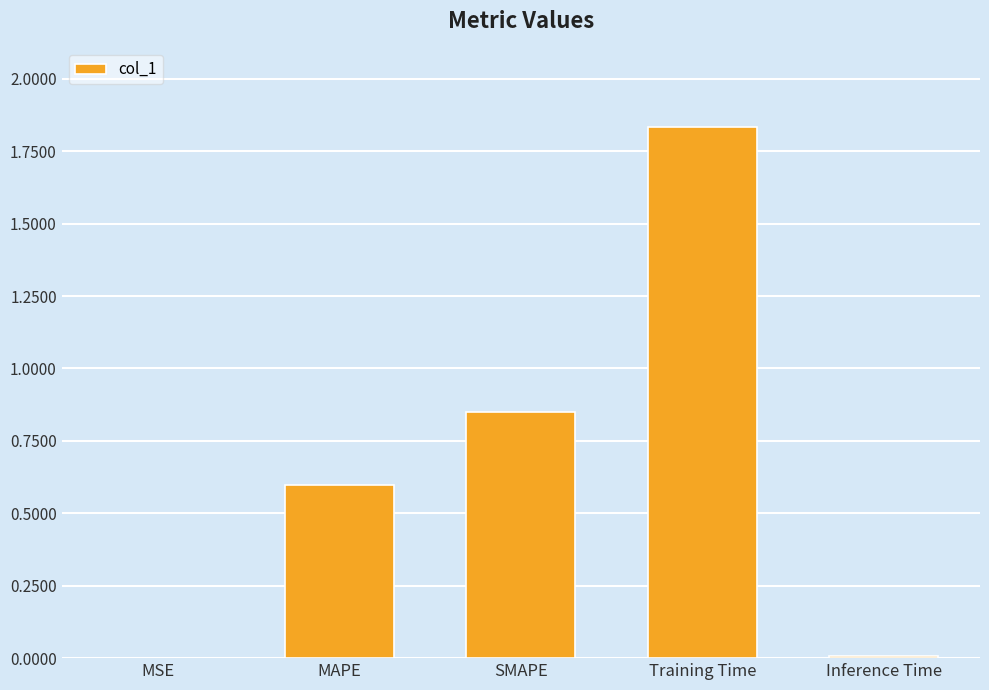

Is it true that the value at Inference Time is 0.0?

True